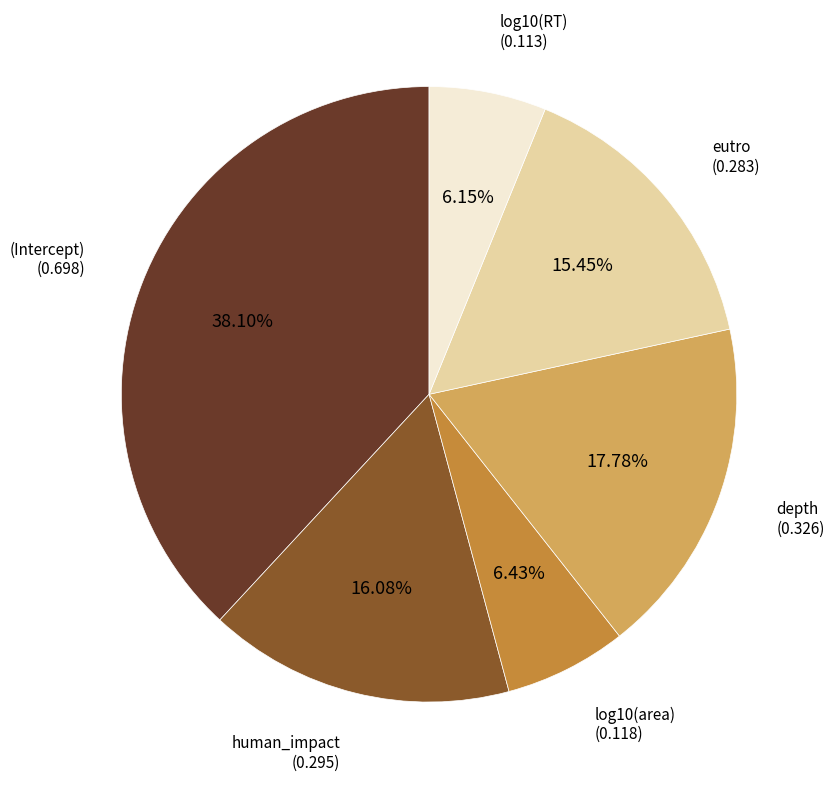

Is there any slice that represents more than half of the pie?

No